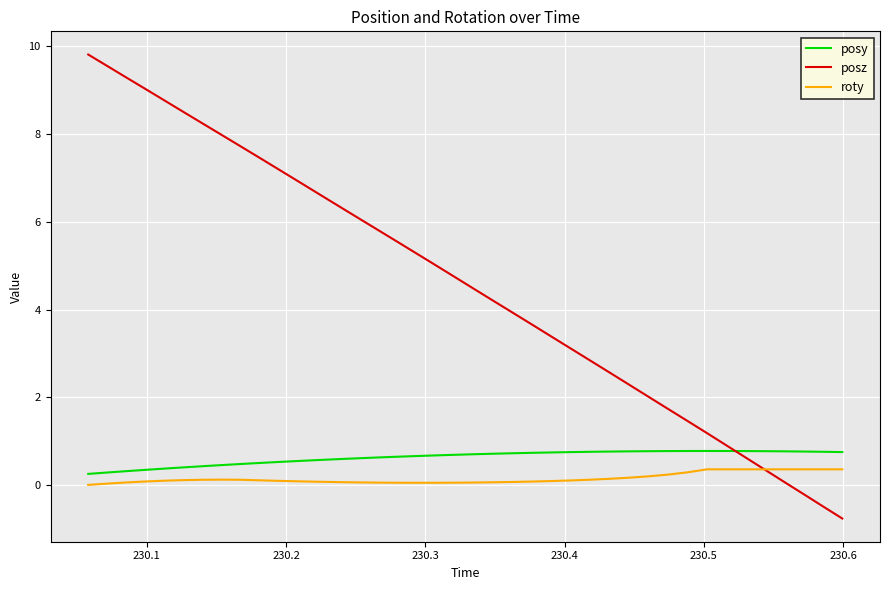

True or false: posy and roty intersect in this chart.

False